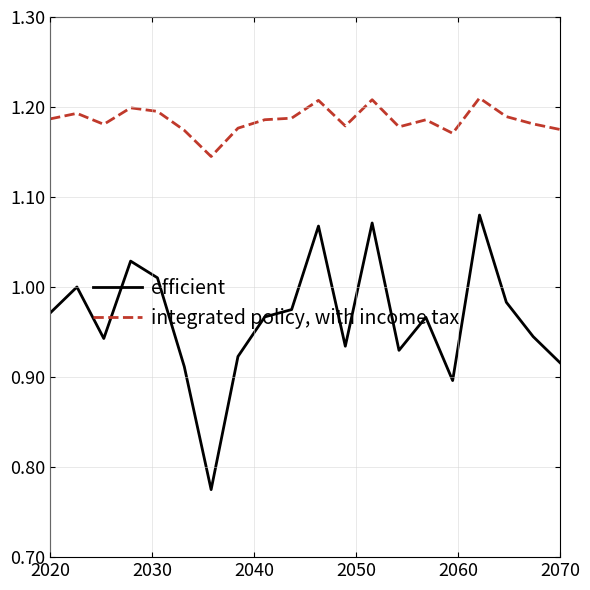

Which series has the largest total across all categories?

integrated policy, with income tax